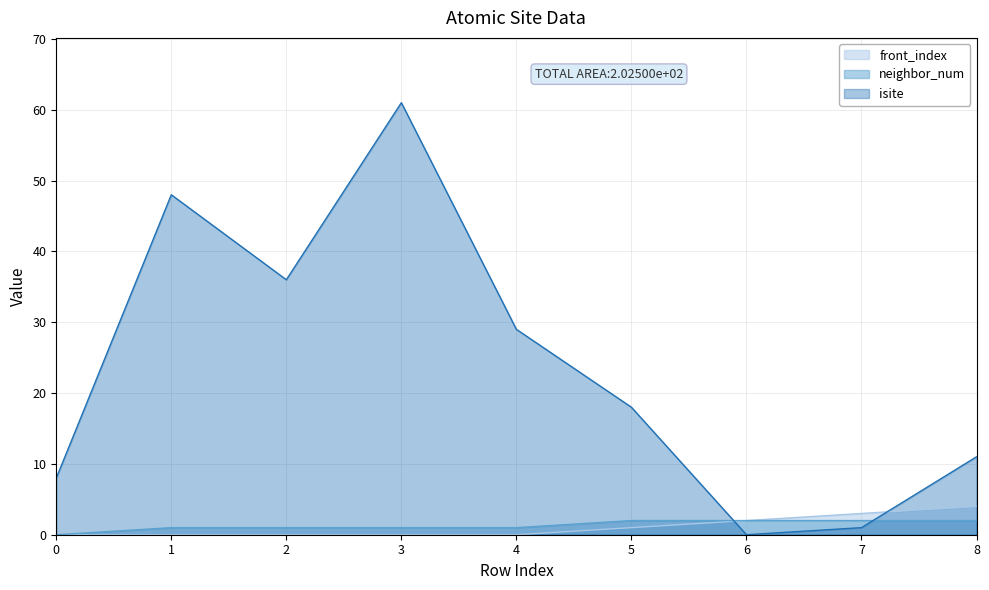

True or false: neighbor_num has a value of 1 at 2.

True